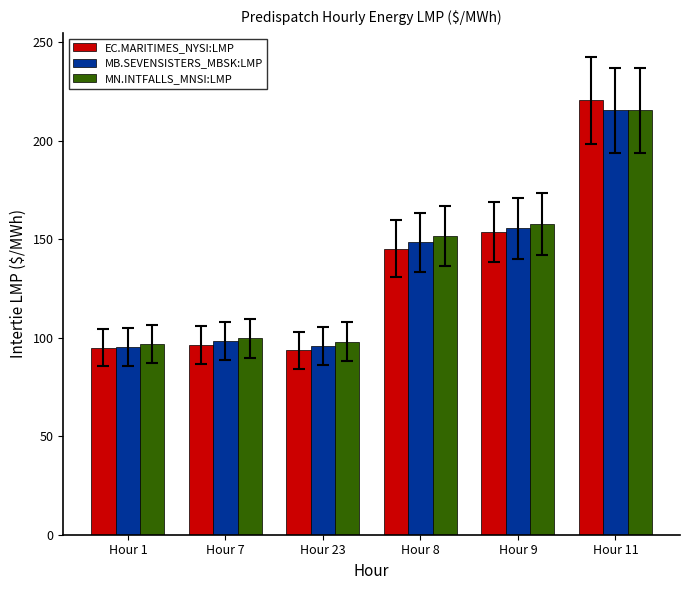

Count the number of categories in the chart.

6